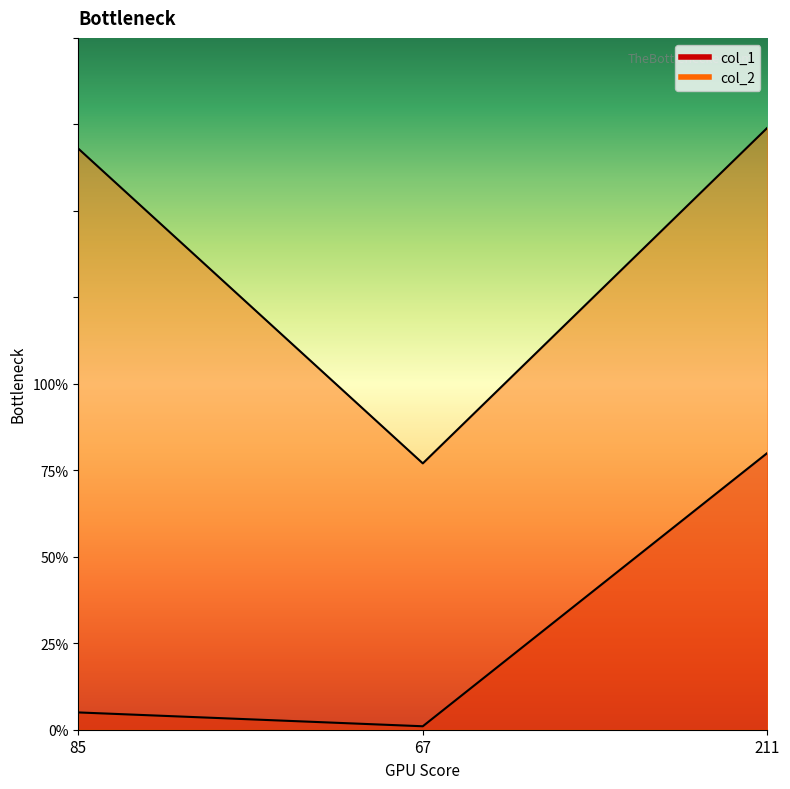

How many lines are shown in the chart?

2